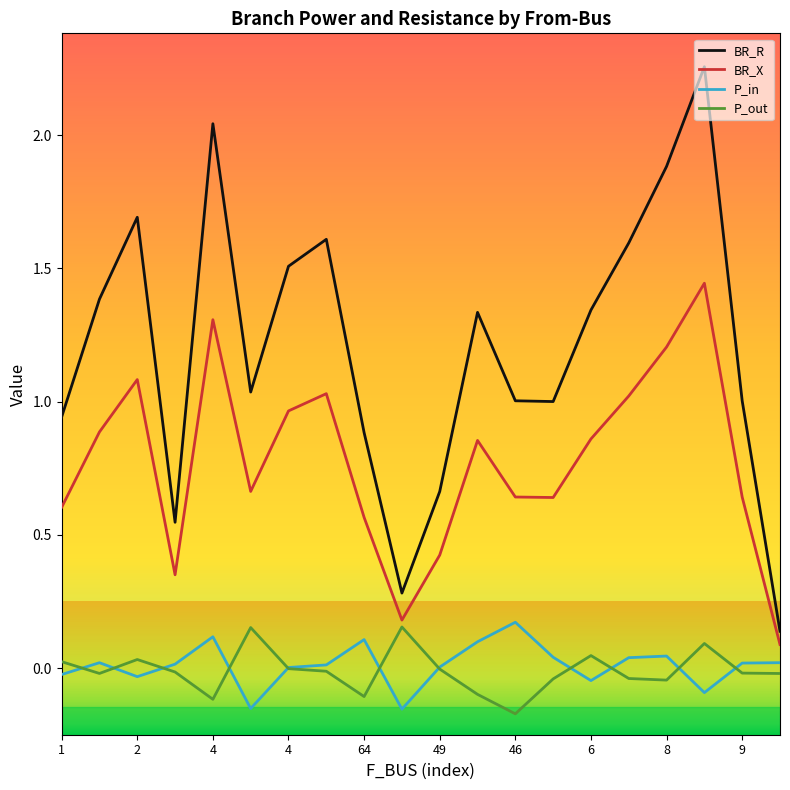

At how many categories does at least one series exceed 2?

2